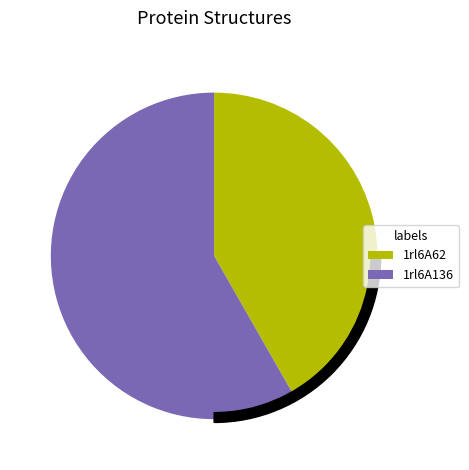

What portion of the pie excludes 1rl6A62?

58.3%